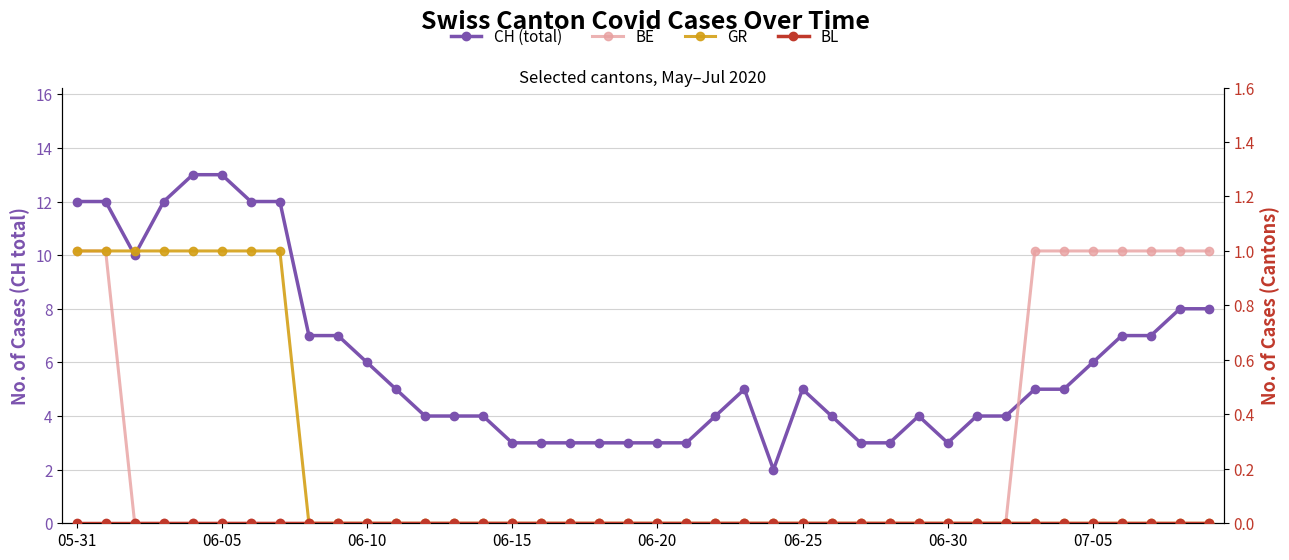

True or false: CH (total) and BE cross at least once.

False